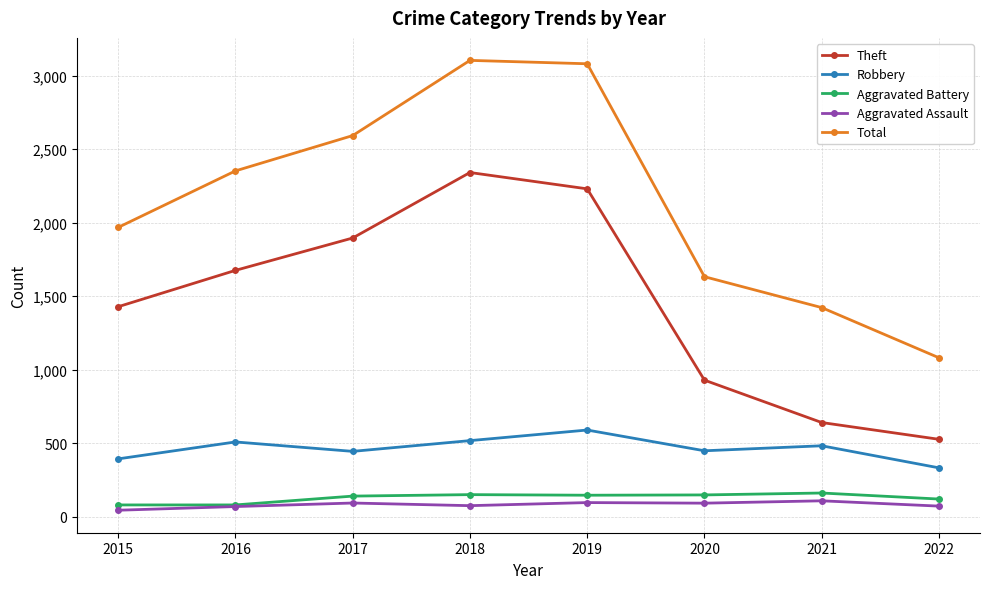

Count the number of data series in this chart.

5